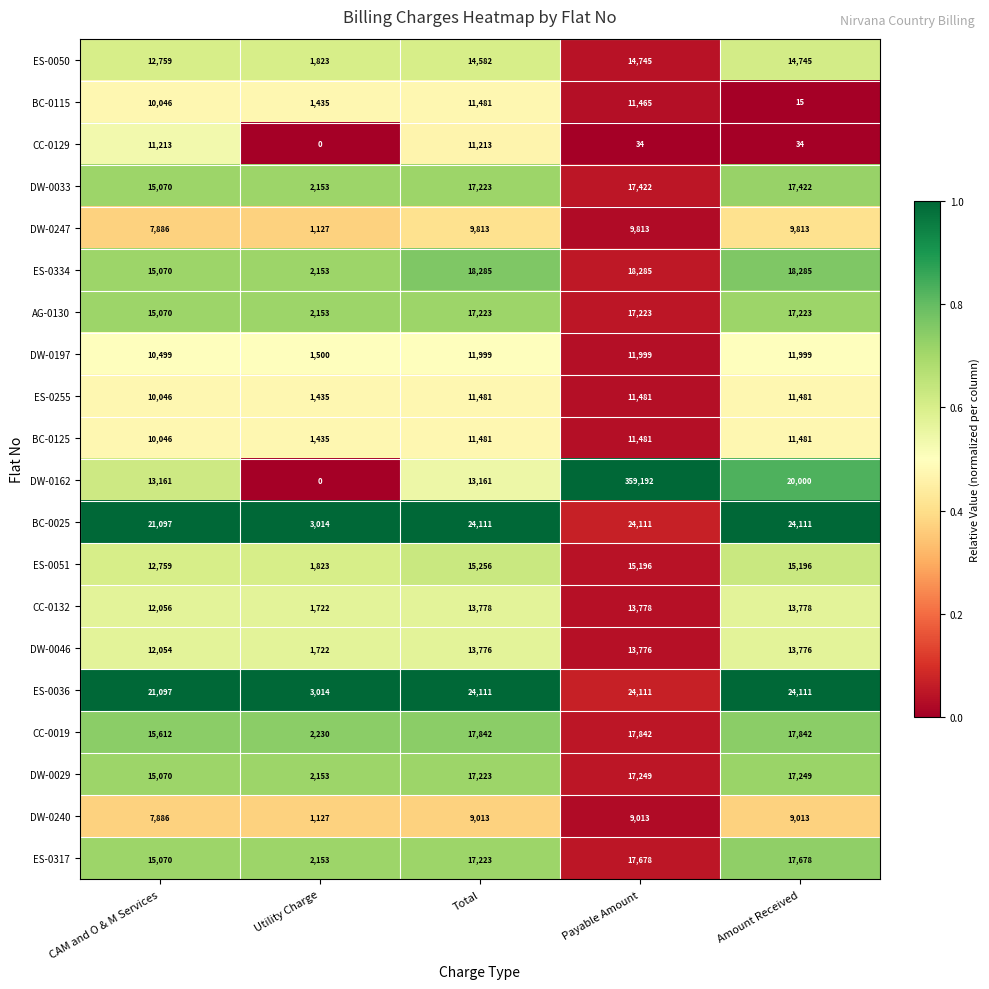

Which series changed the most between CAM and O & M Services and Amount Received?

CC-0129